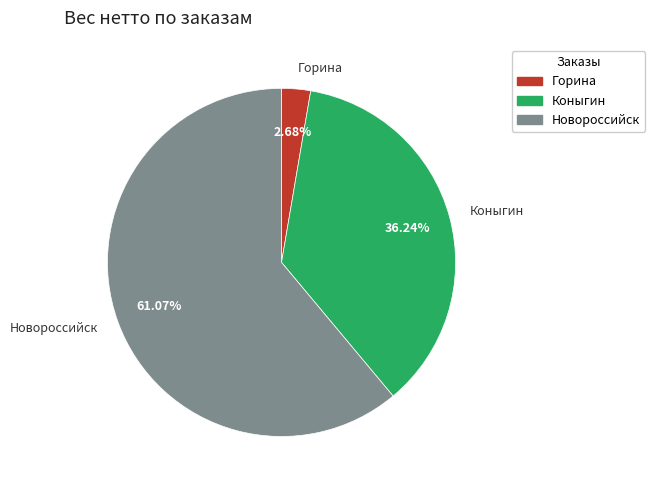

Which slice is the largest?

Новороссийск